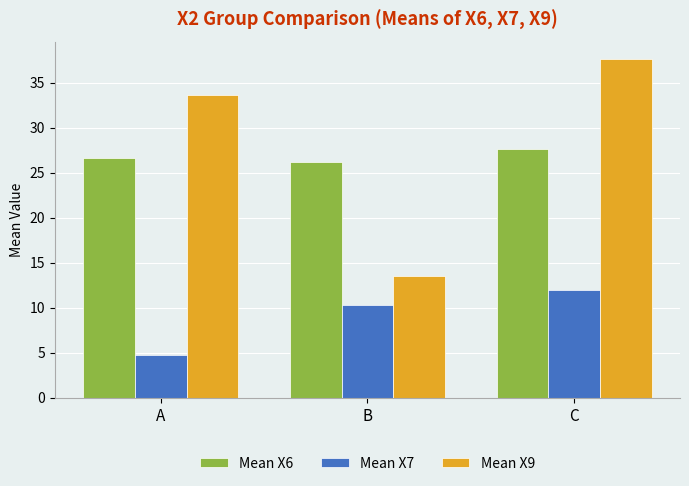

Read the Mean X6 value at B.

26.2